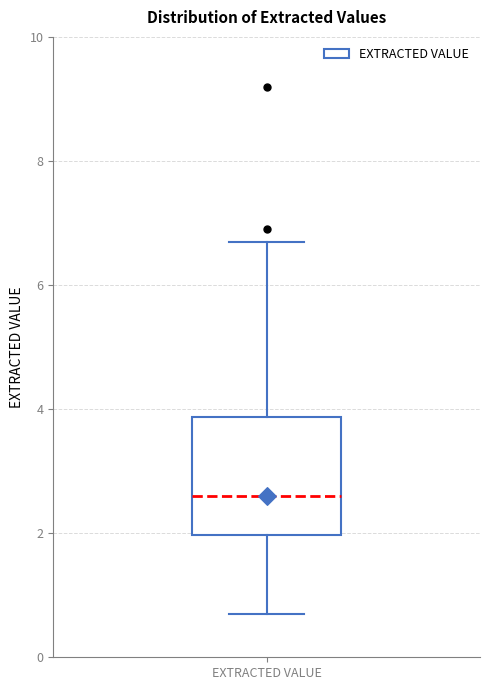

Where is the upper edge of the box for EXTRACTED VALUE on the y-axis? The values are not printed on the chart, so give them approximately, as read against the axis.

3.8